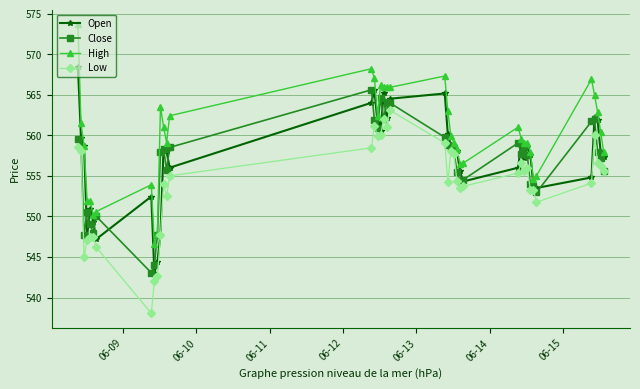

What is the lowest value of the High series?

546.6